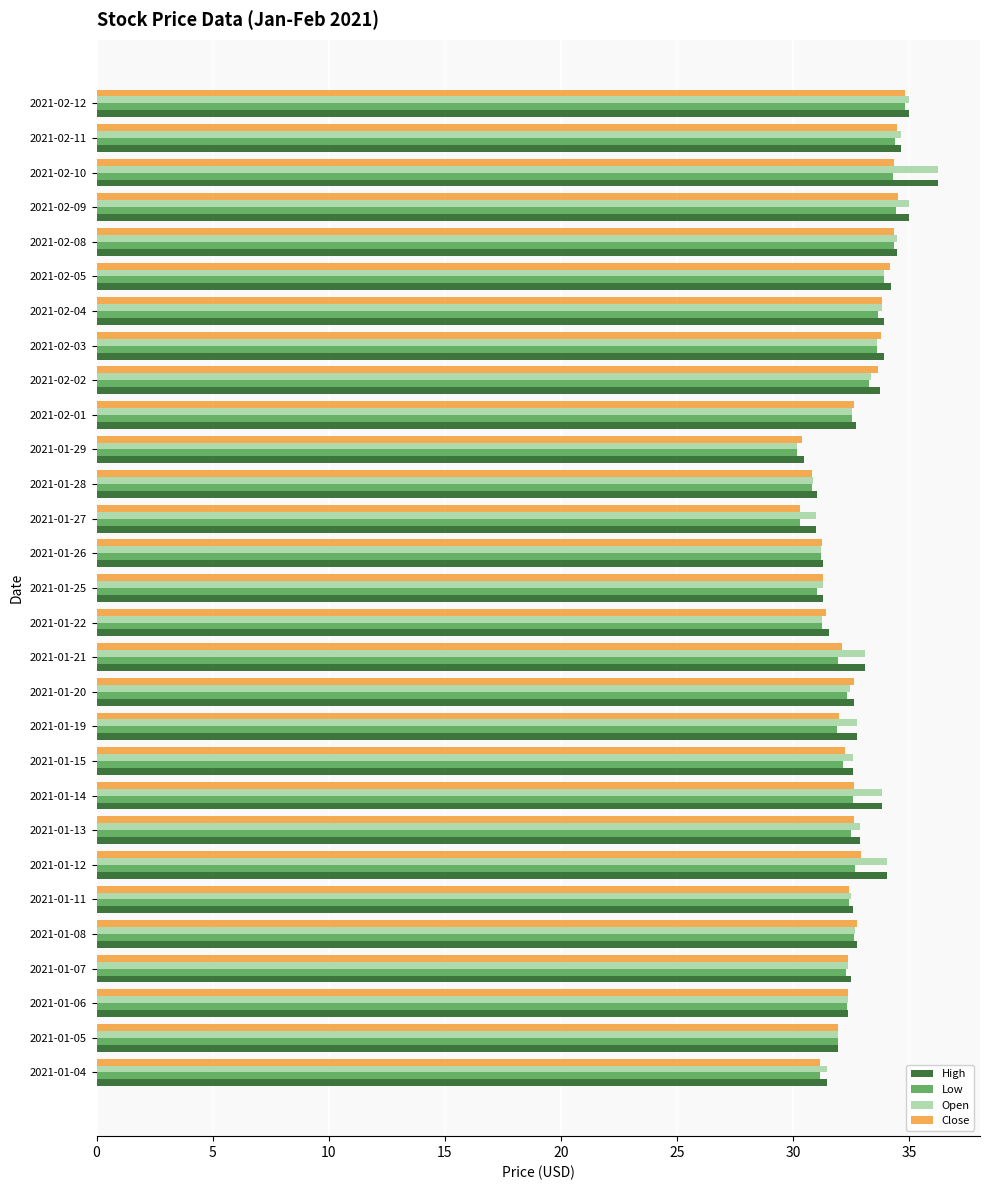

Between 2021-01-29 and 2021-02-05, which series saw the biggest shift?

Close